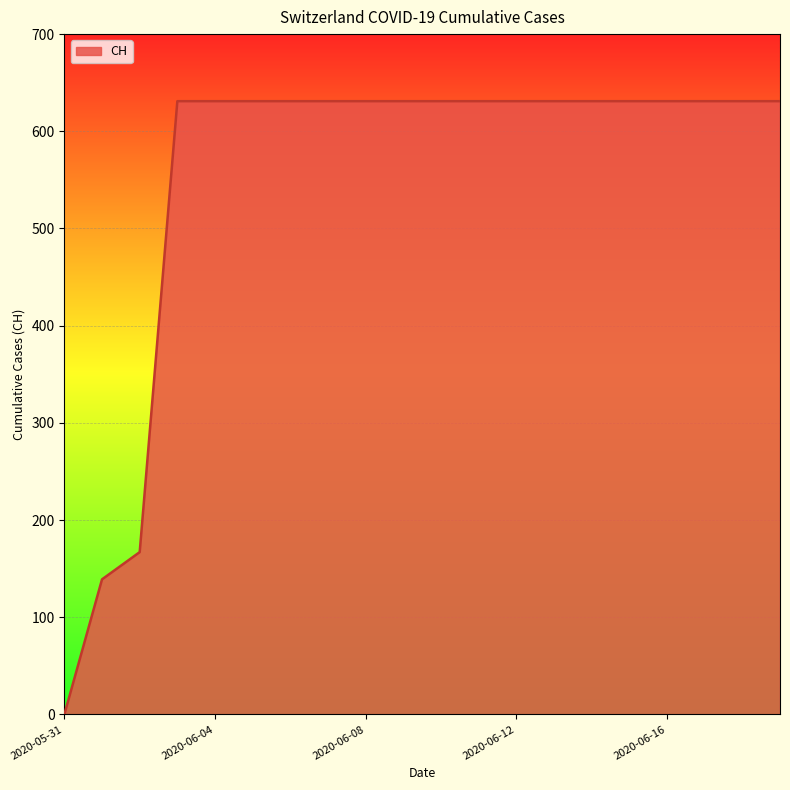

Reading left to right, what are all the values shown in this chart?

0	139	167	631	631	631	631	631	631	631	631	631	631	631	631	631	631	631	631	631